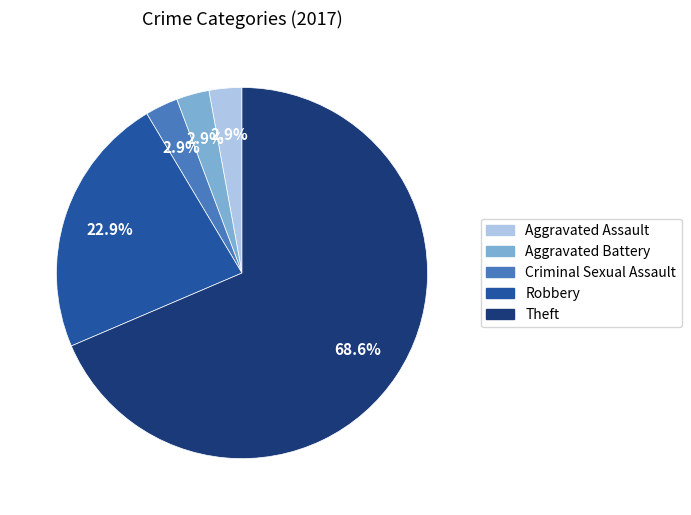

To the nearest percent, what percentage of the pie is Aggravated Assault?

3%